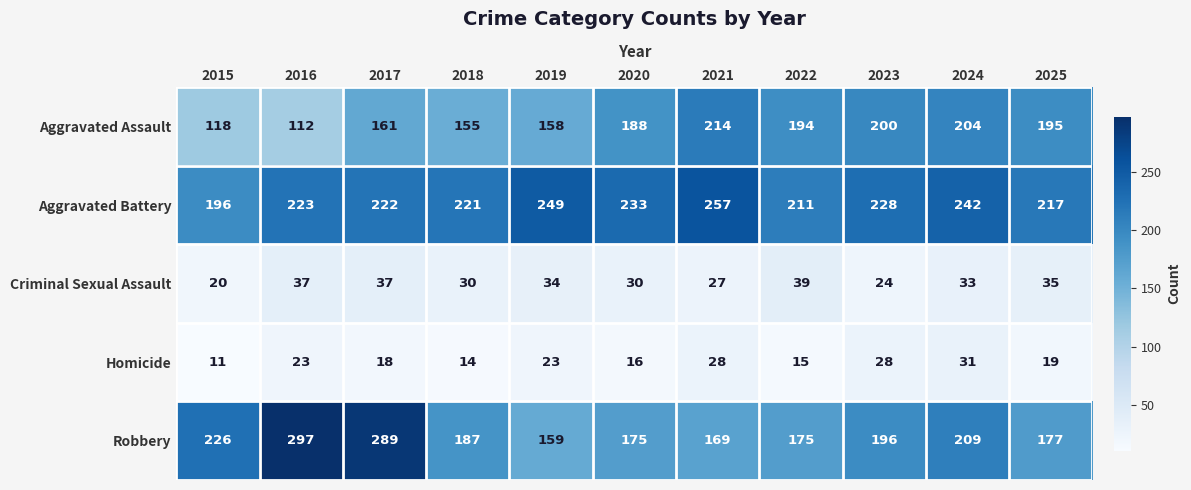

List the series in order of their peak value, lowest first.

Homicide, Criminal Sexual Assault, Aggravated Assault, Aggravated Battery, Robbery